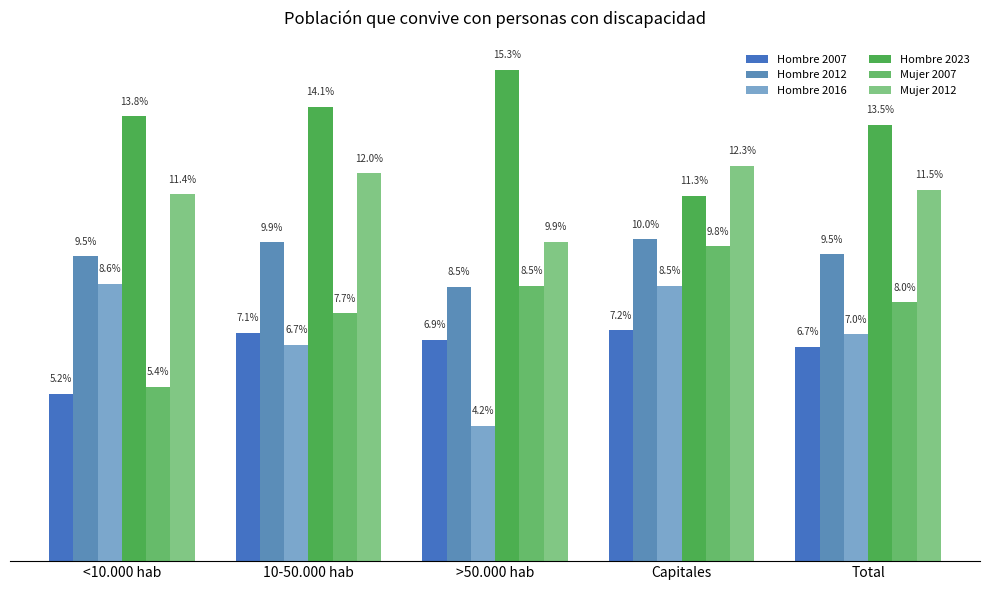

What is the sum of all Mujer 2007 values?

39.5